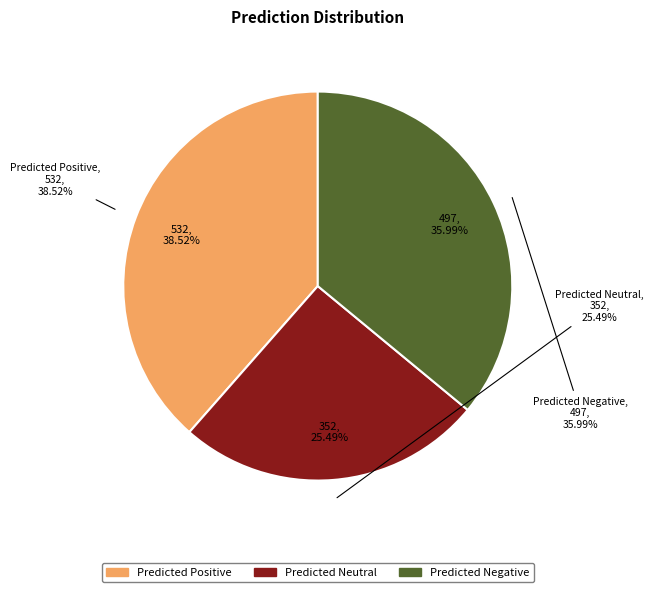

Is there a majority slice in this chart?

No